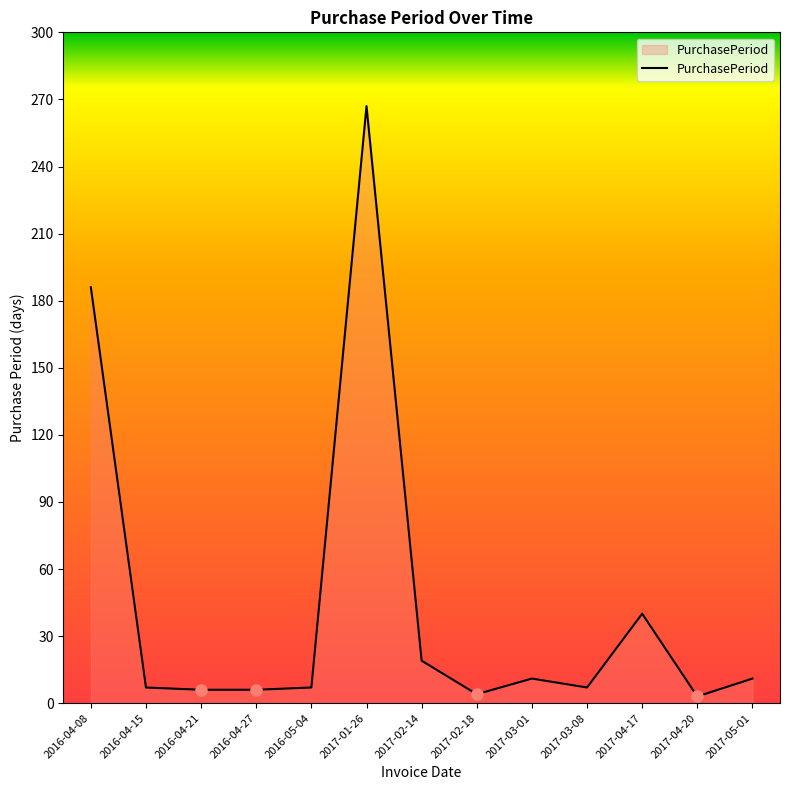

Which category has the highest value across all series?

2017-01-26